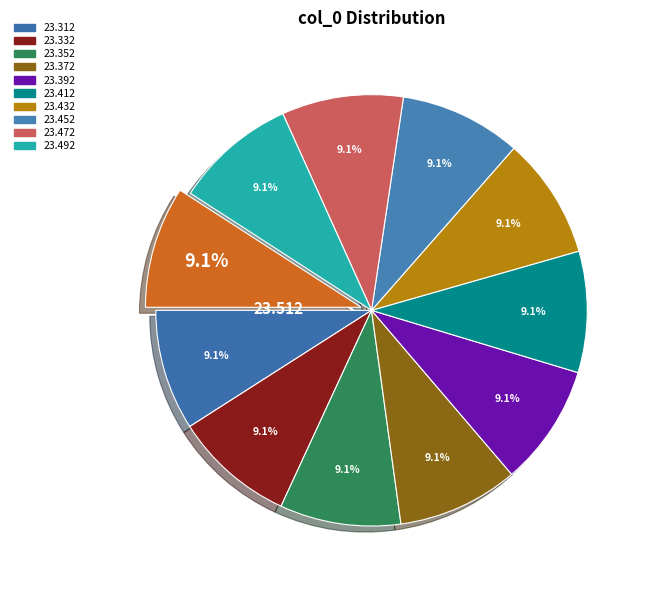

What is the largest slice in the pie chart?

23.512